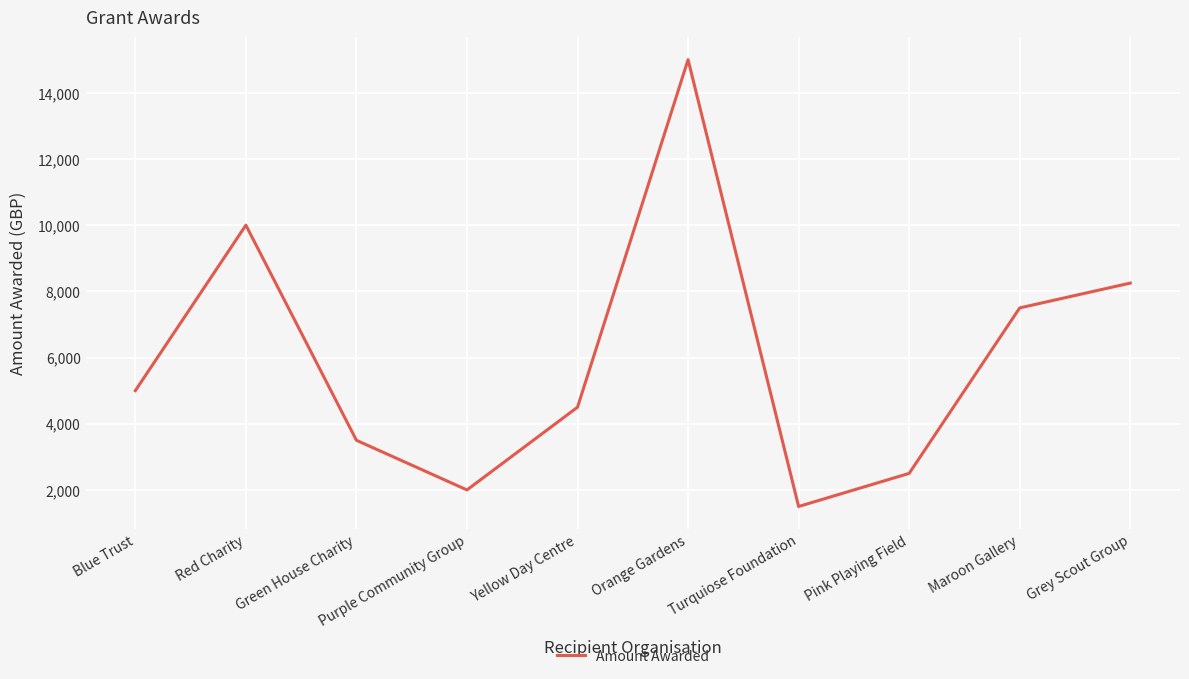

List the labels in order of value, smallest first.

Turquiose Foundation, Purple Community Group, Pink Playing Field, Green House Charity, Yellow Day Centre, Blue Trust, Maroon Gallery, Grey Scout Group, Red Charity, Orange Gardens